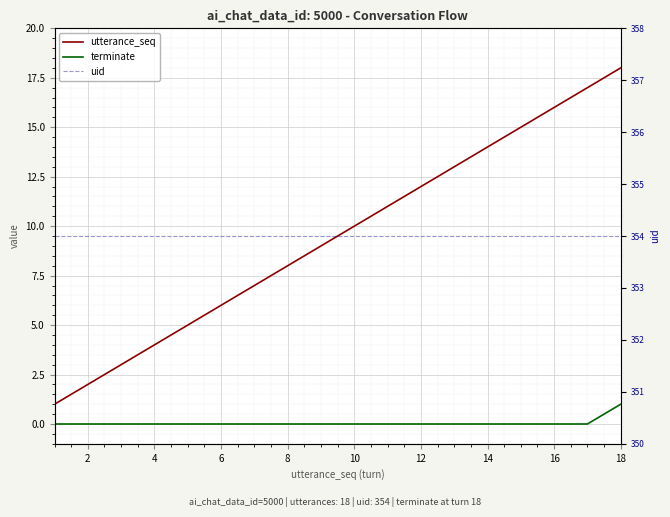

What is the spread (max minus min) of values at 4?

354